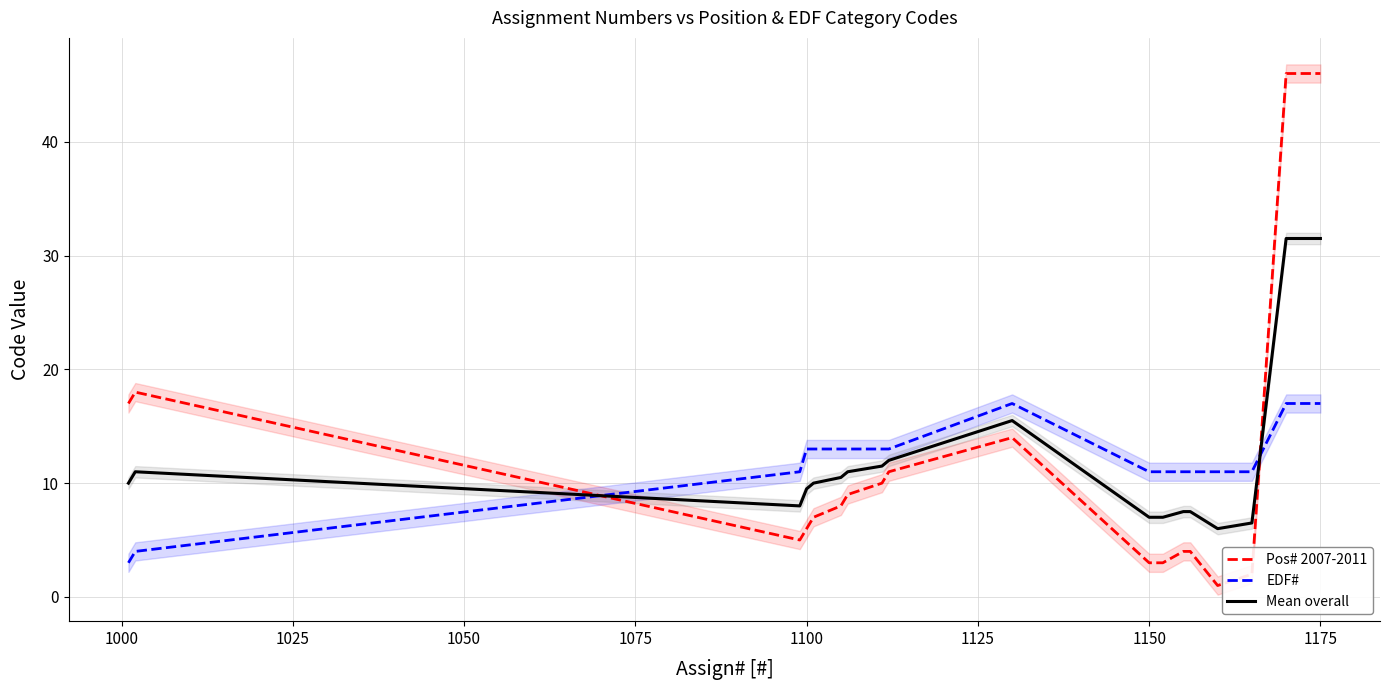

After their last crossing, which series has the higher values: Pos# 2007-2011 or EDF#?

Pos# 2007-2011